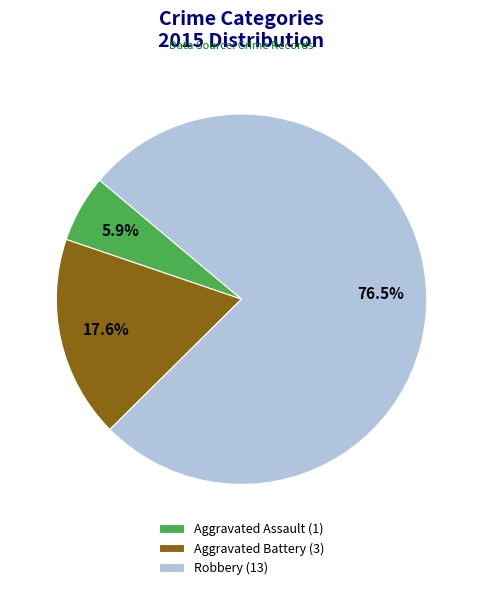

Which category has the biggest portion of the pie?

Robbery